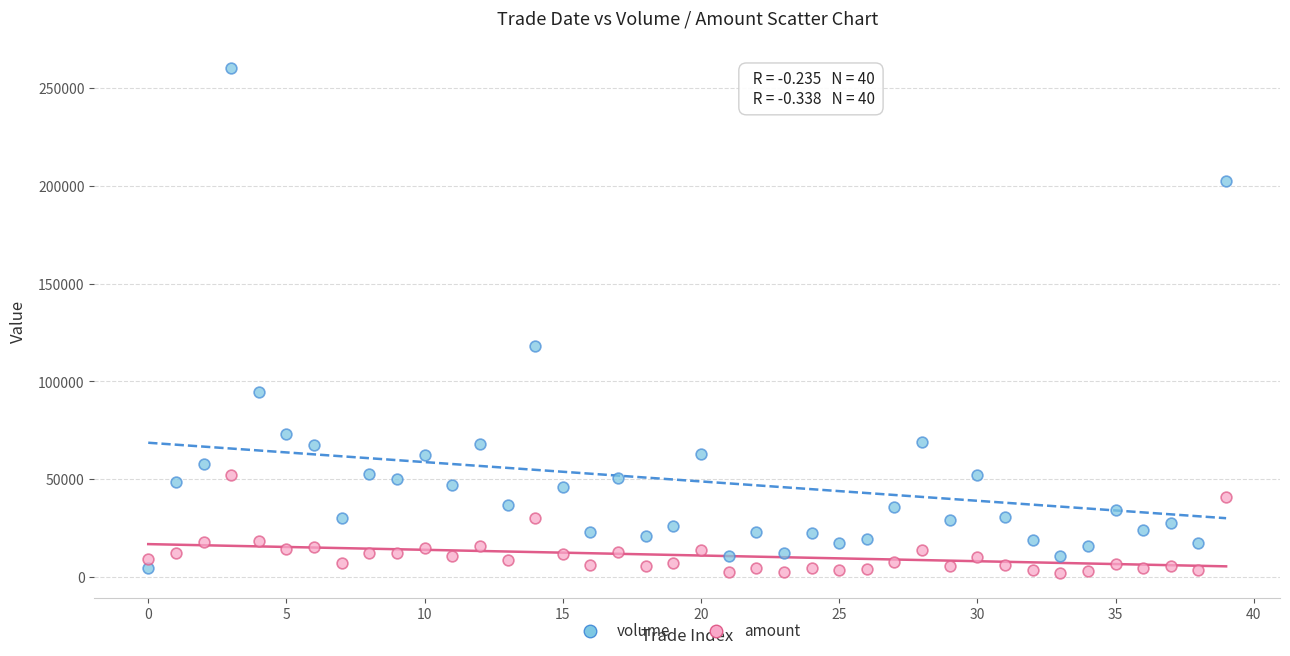

Across all data points, what is the range of Y values (max minus min)?

257998